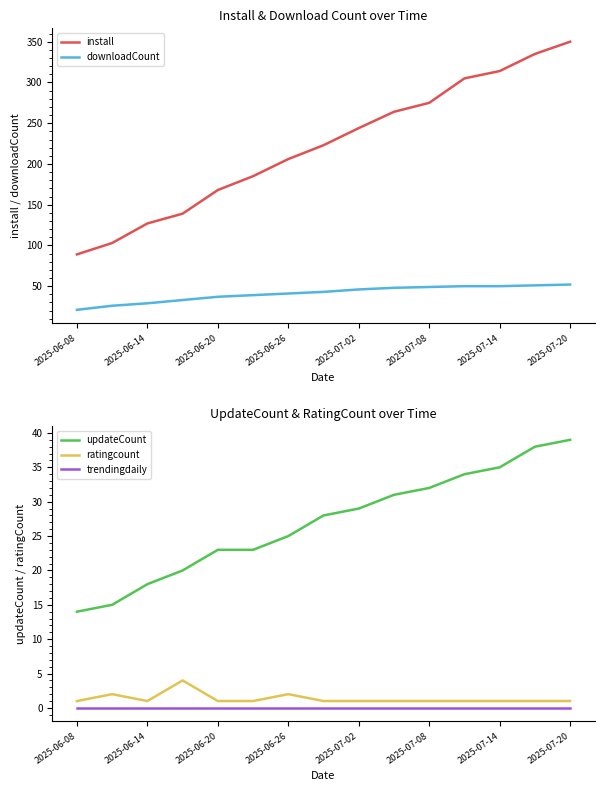

The install series shows 89 at 2025-06-08. True or false?

True